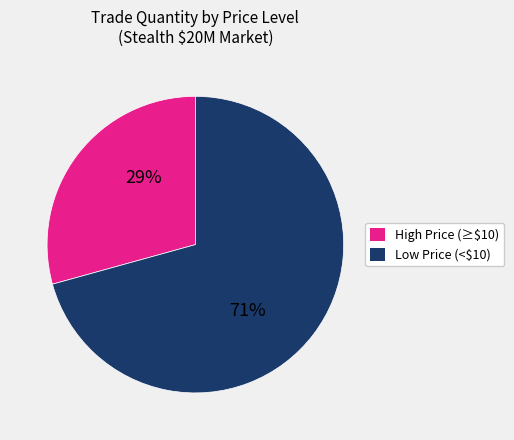

True or false: Low Price (<$10) accounts for 60% of the total.

False